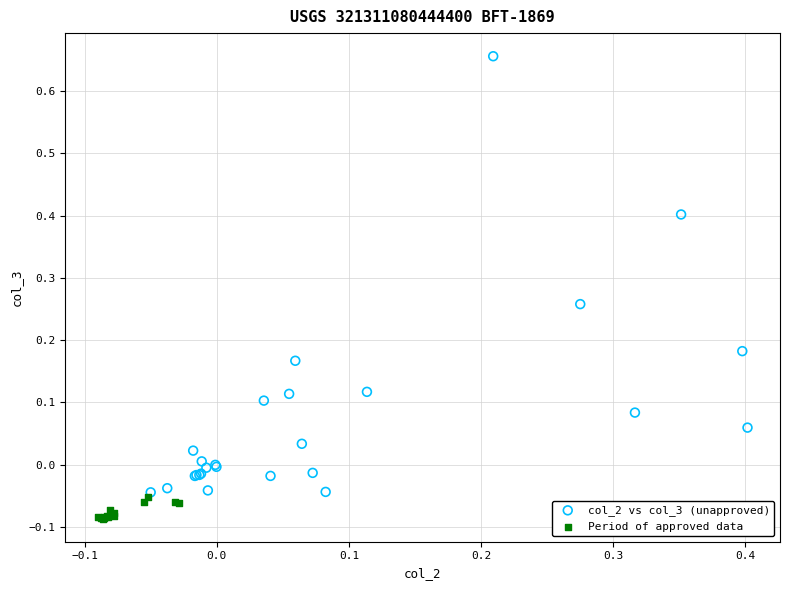

Which series contains the highest Y value?

col_2 vs col_3 (unapproved)